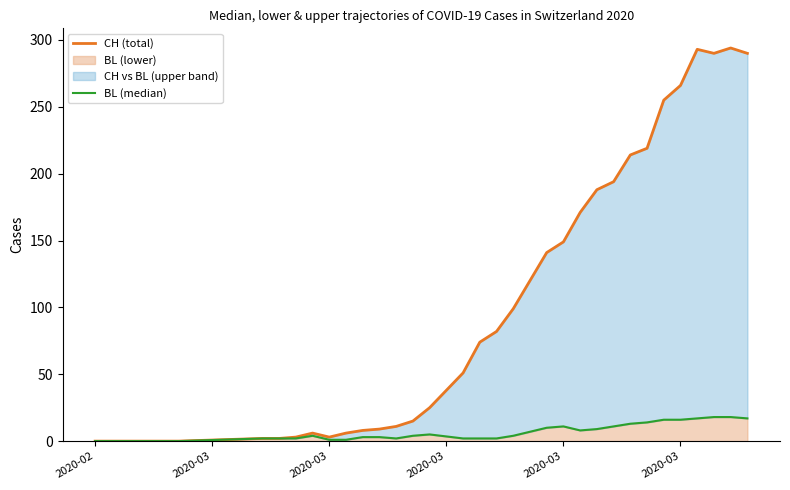

Which series has the largest range (max minus min)?

CH (total)